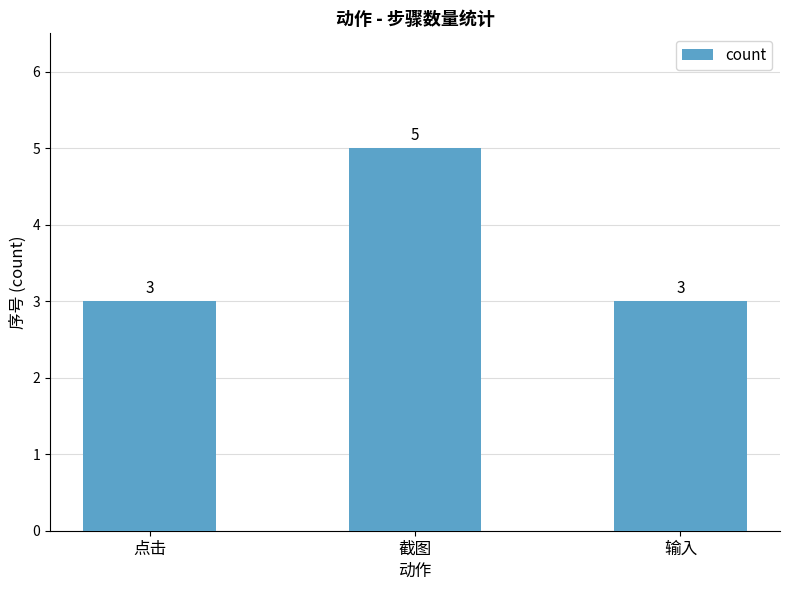

What is the difference between the values at 输入 and 截图?

2